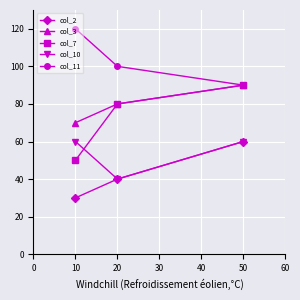

At 10, list the series in order from largest to smallest.

col_11, col_3, col_10, col_7, col_2